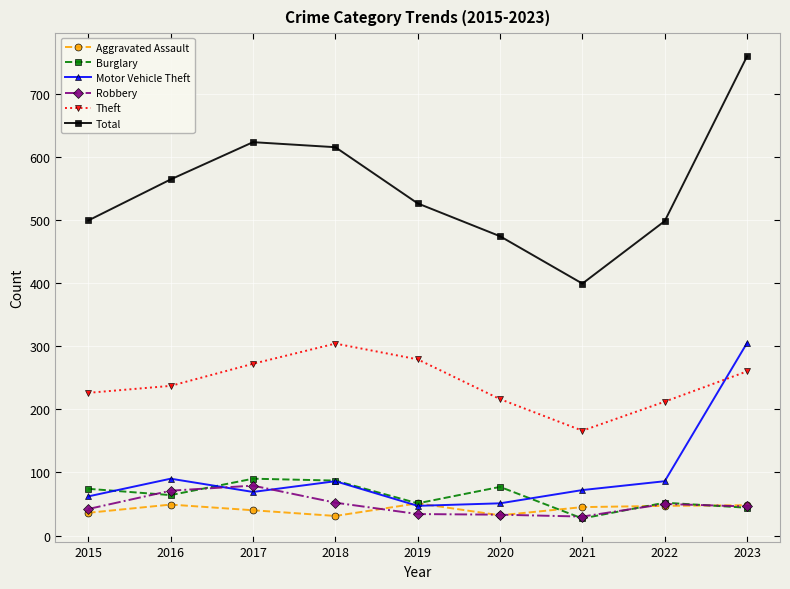

What is the difference between the second highest and second lowest values in the Theft series?

67